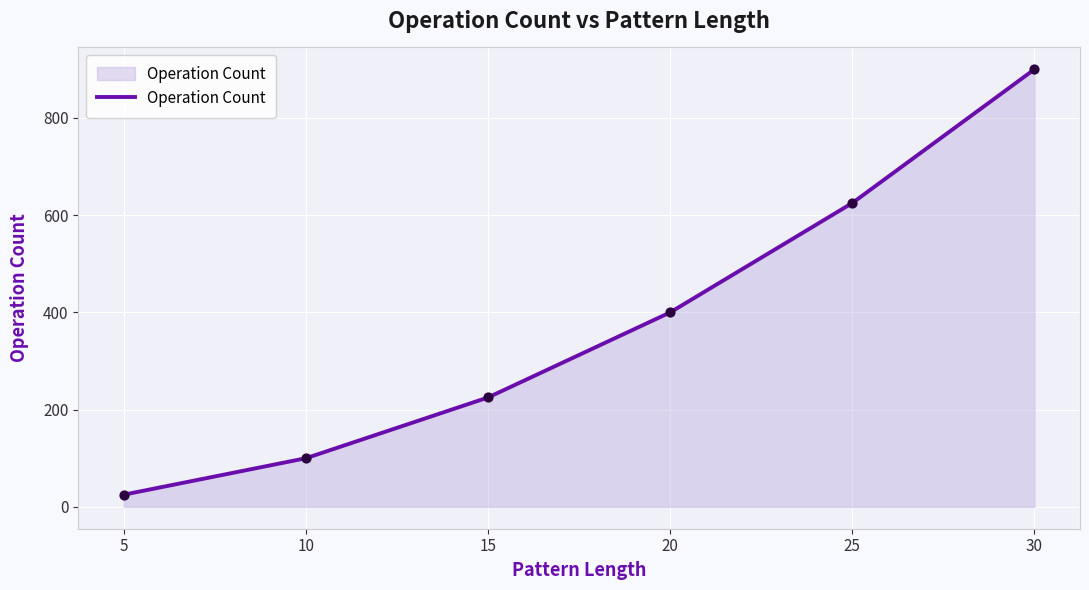

What is the change in value from 5 to 10?

+75